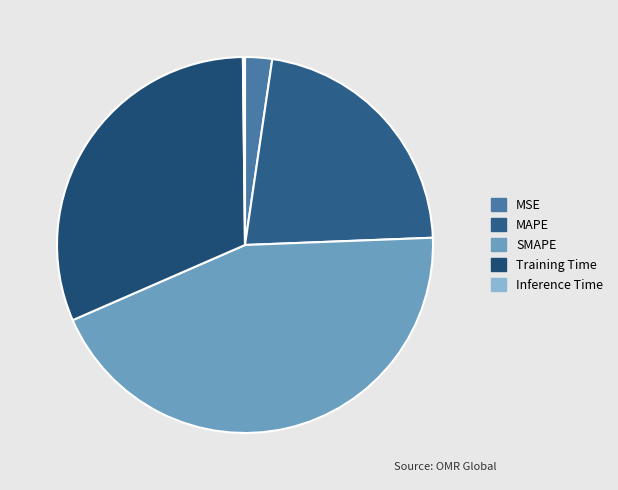

Does SMAPE account for over 50% of the chart?

No